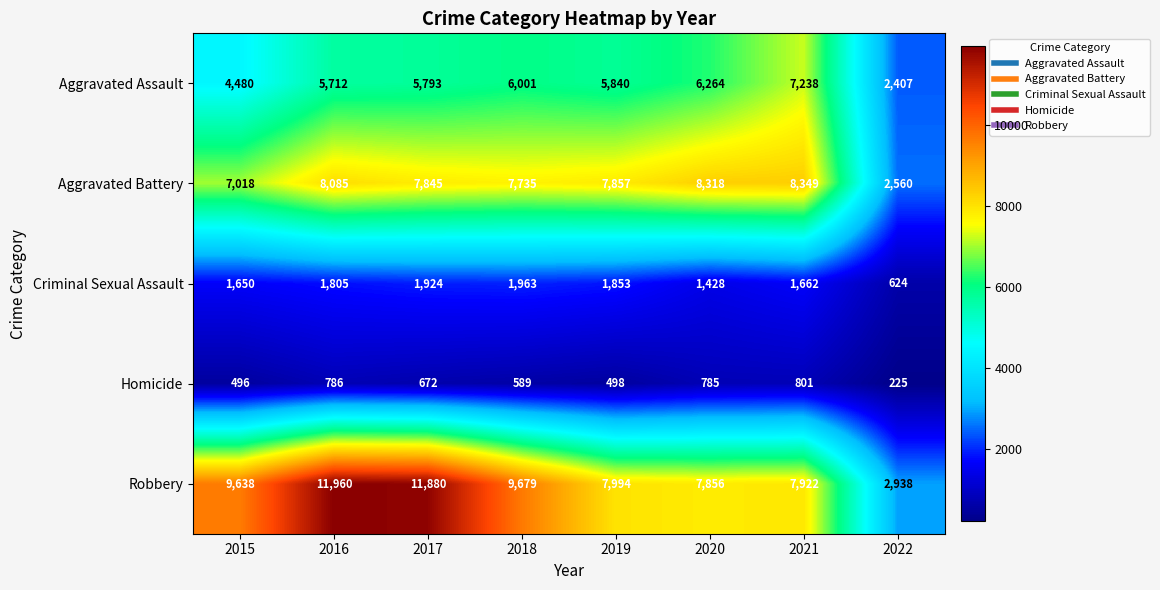

Rank the series at 2021 from lowest to highest value.

Homicide, Criminal Sexual Assault, Aggravated Assault, Robbery, Aggravated Battery